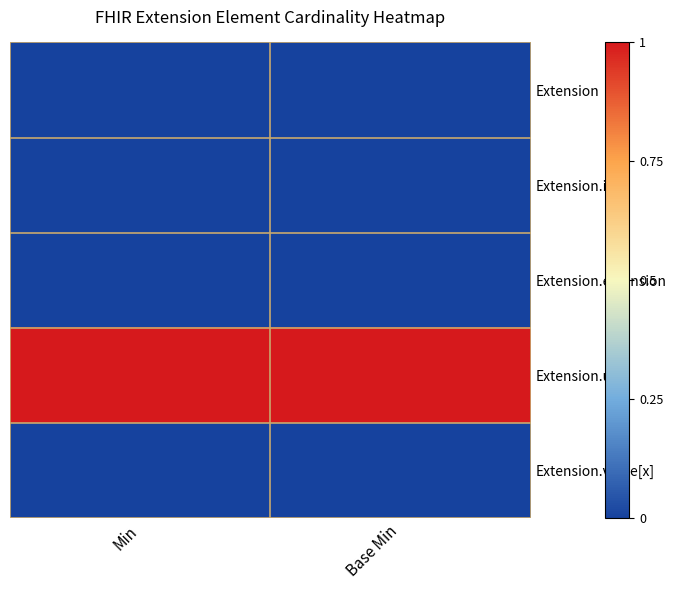

At how many categories does at least one series exceed 0?

2